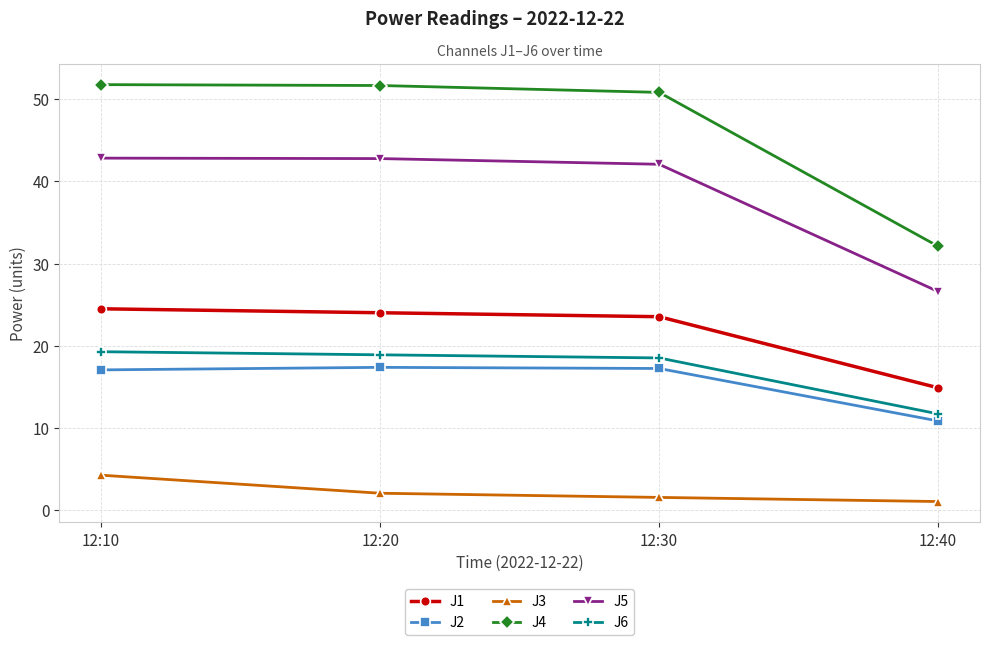

What is the spread (max minus min) of values at 12:30?

49.3